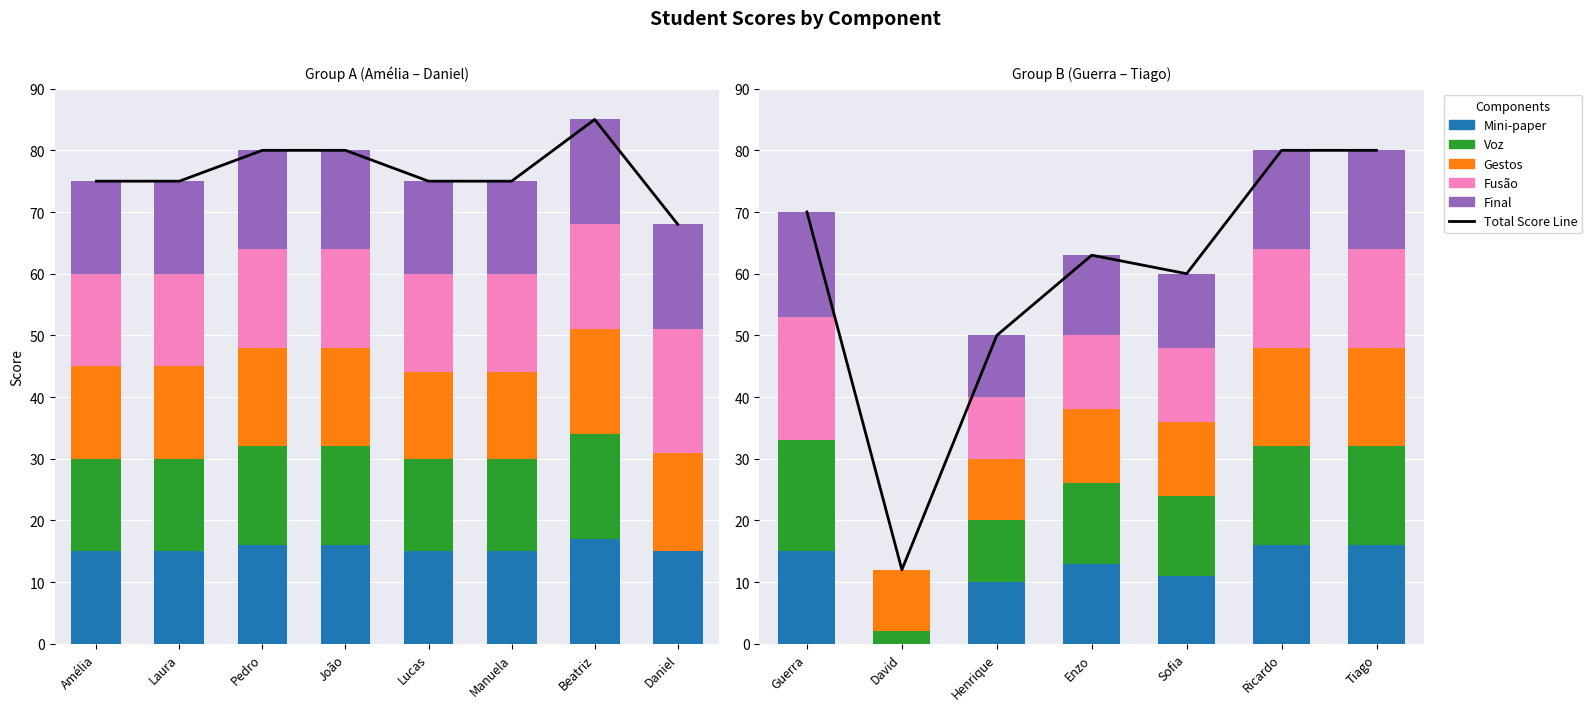

Where does the Voz series first go above 13?

Guerra